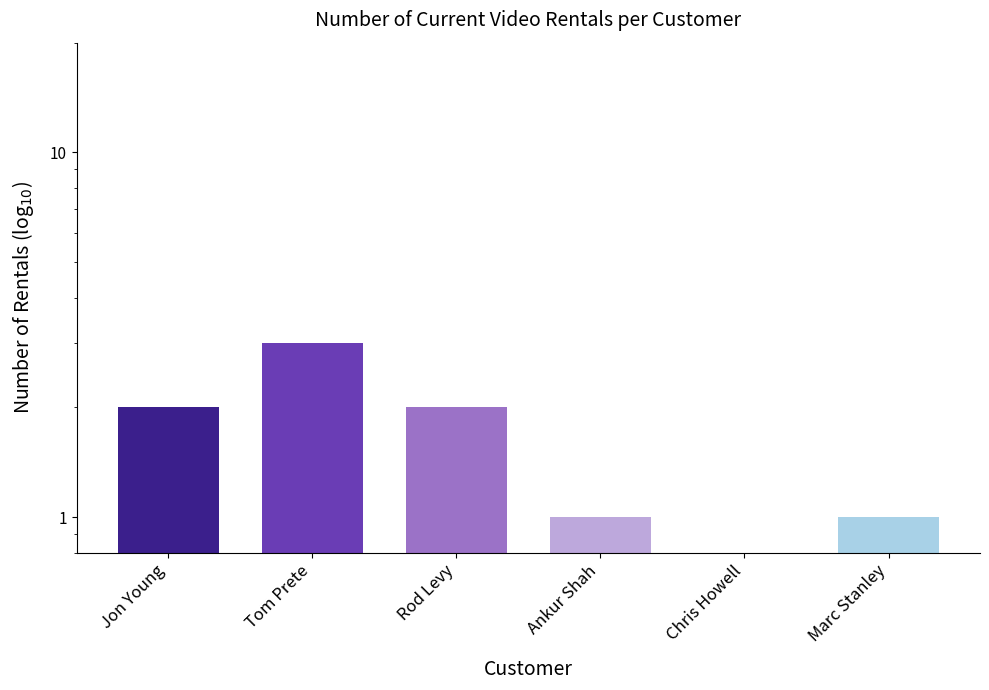

How many series are shown in this chart?

1